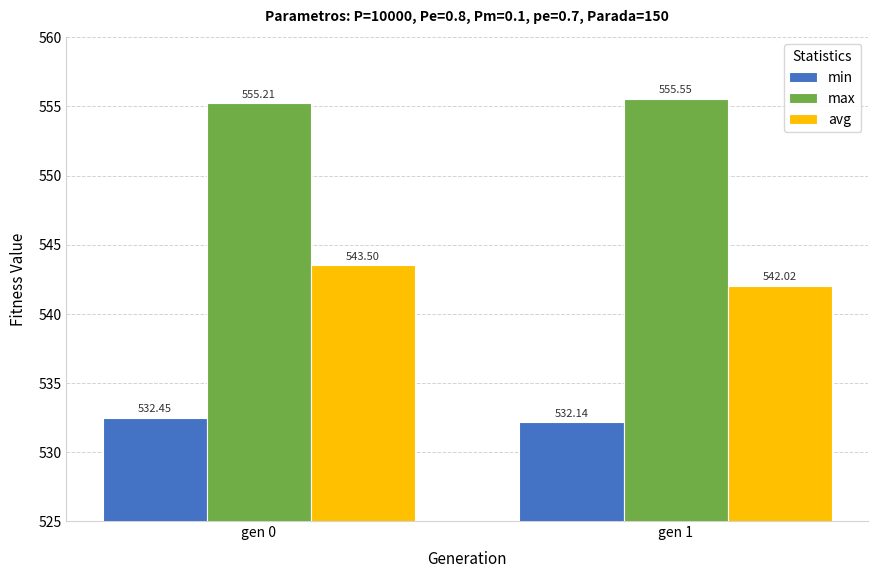

Which series has the largest total across all categories?

max